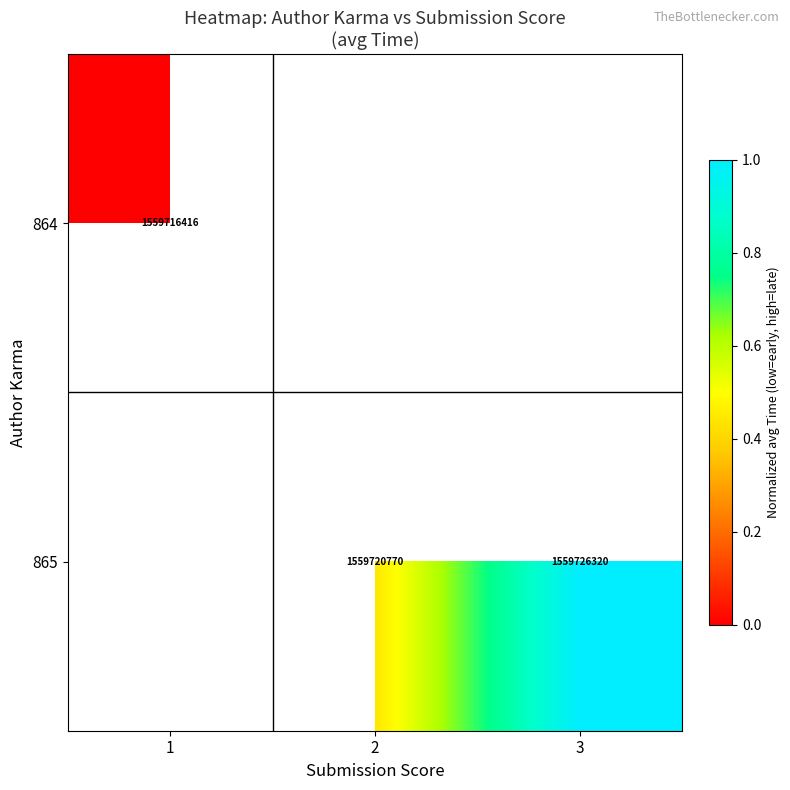

Which label corresponds to the smallest value in the chart?

1